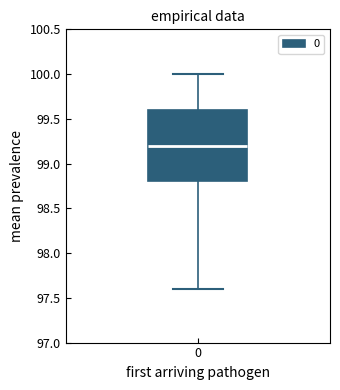

Transcribe this box plot: give where the median line is, the range the box spans, and where the two whiskers end, as read against the y-axis. The values are not printed on the chart, so give them approximately, as read against the axis.

median 99.2, box 98.8 to 99.6, whiskers 97.6 to 100.0